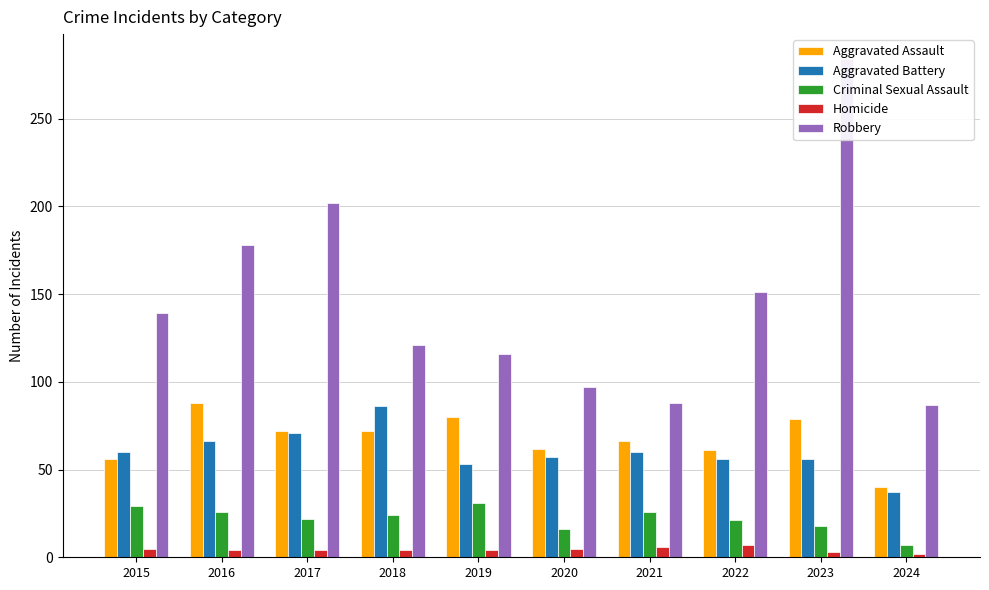

At which category is the sum across all series the highest?

2023